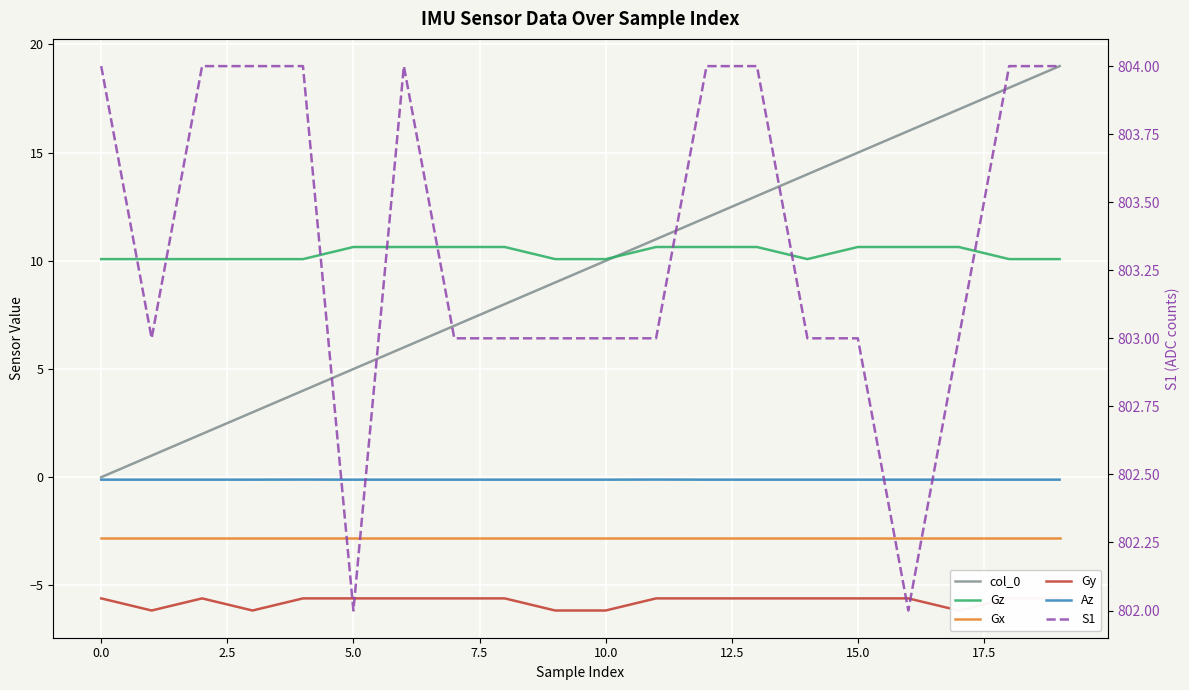

True or false: col_0 has more than 0 interior local peaks.

False